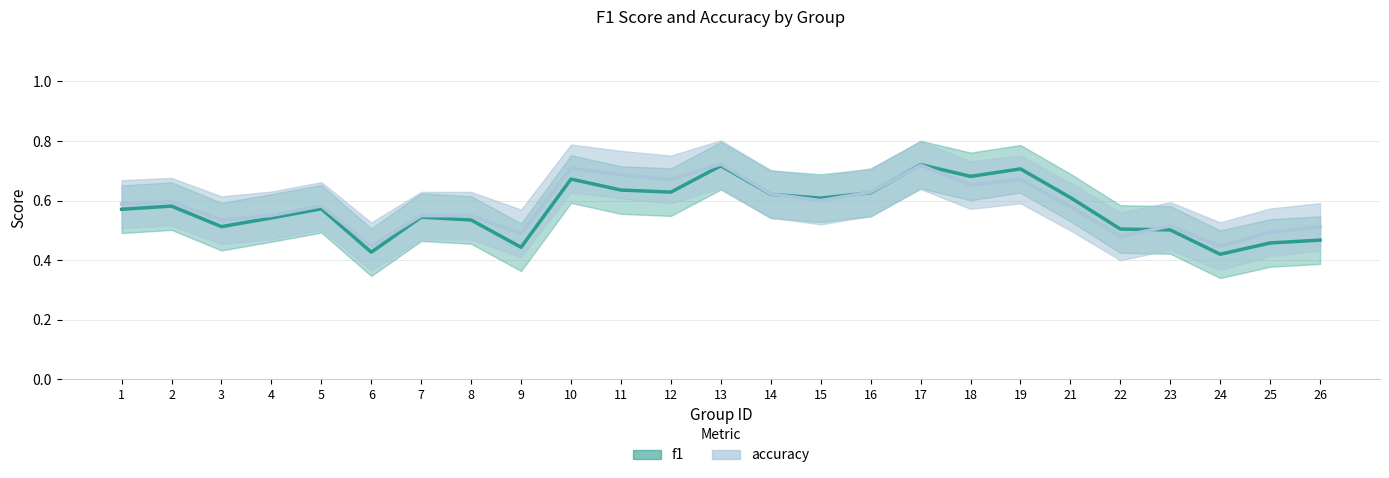

How many intersections are there between f1 and accuracy?

4